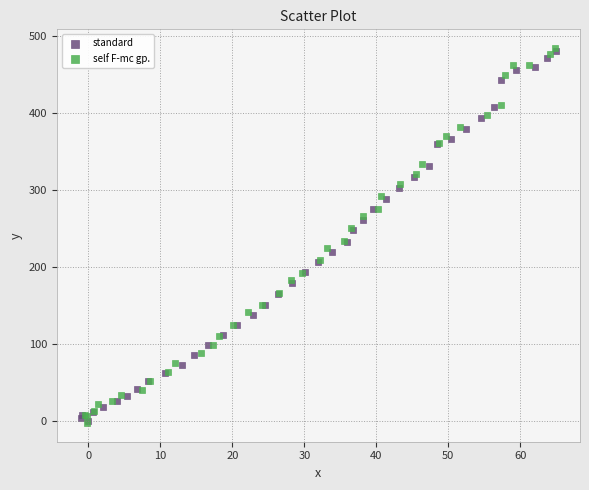

Which series has the widest spread of Y values?

self F-mc gp.